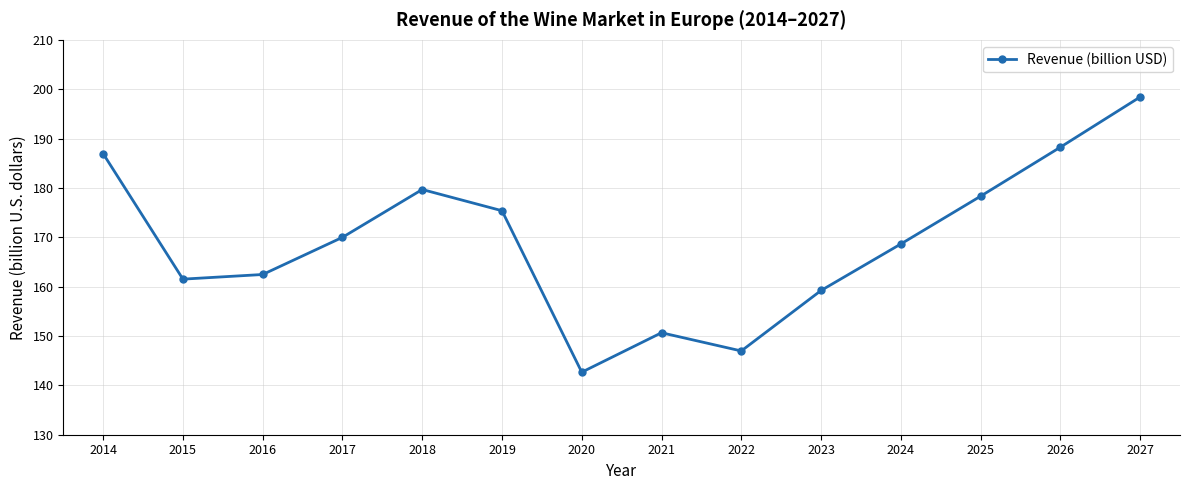

What value does the data have at 2015?

161.5